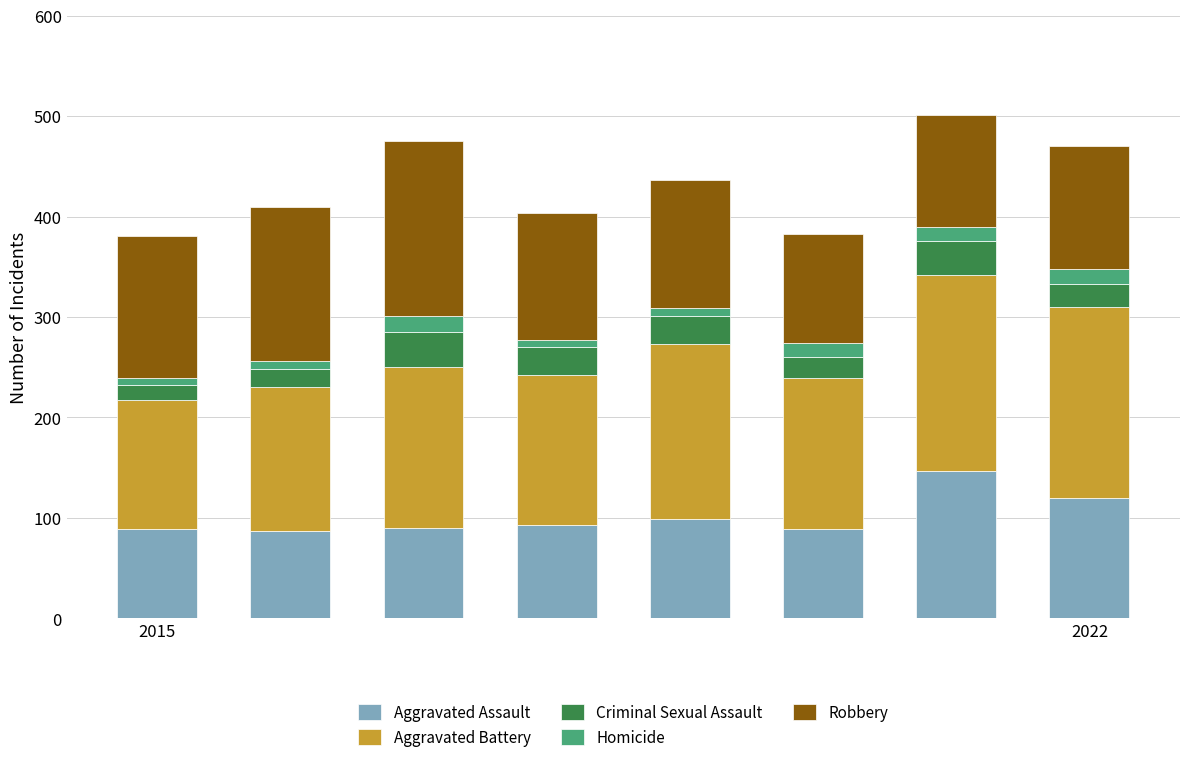

What is the difference between the maximum and minimum values in the Aggravated Assault series?

60